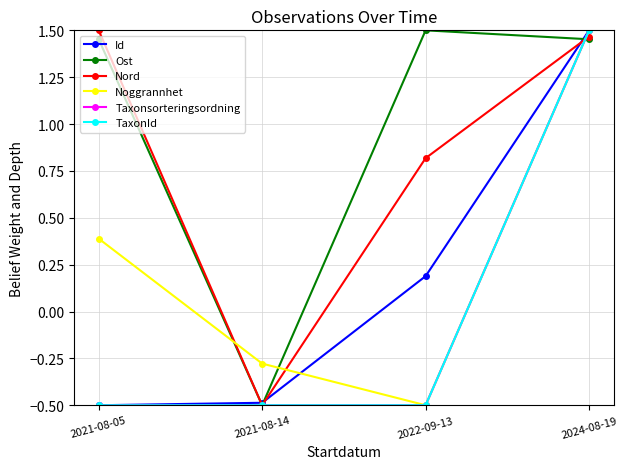

What is the label of the 2nd point from the right?

2022-09-13